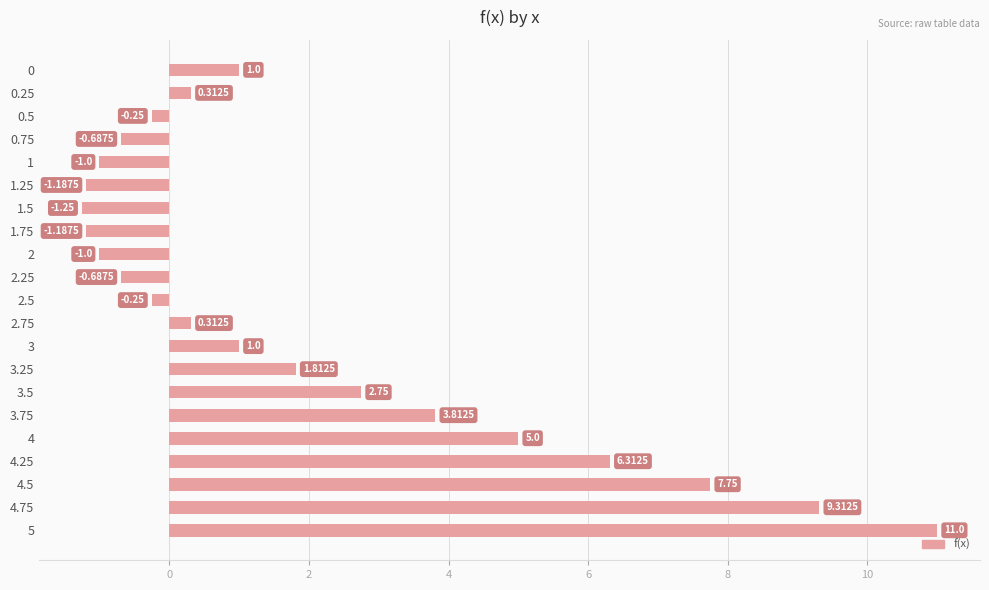

Does the chart contain stacked bars?

No